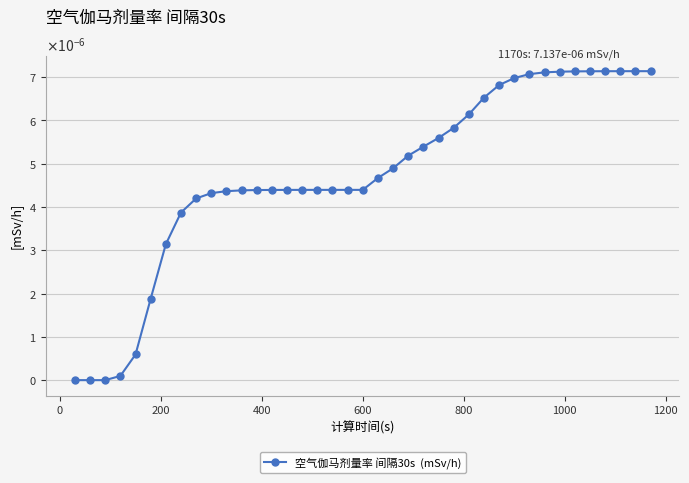

Is this an area chart (filled region under the line)?

No